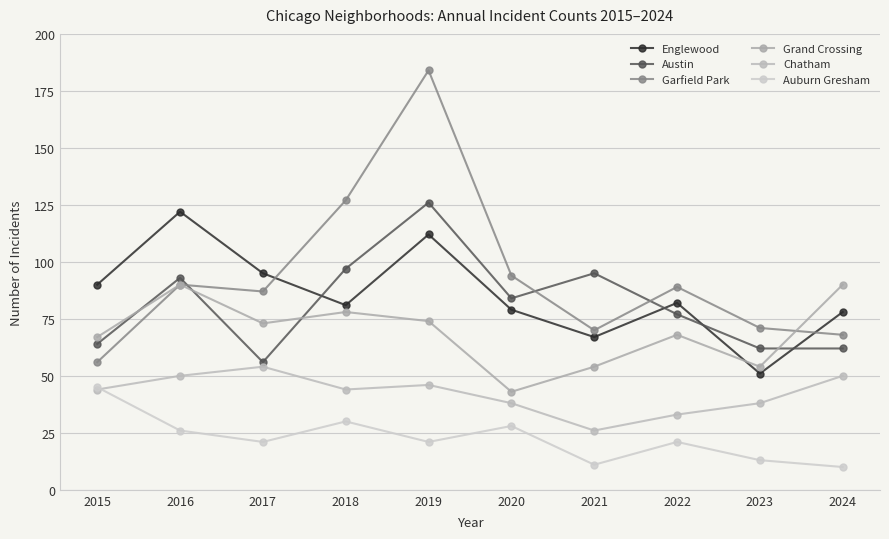

What is the difference between the maximum and second lowest values in the Grand Crossing series?

36